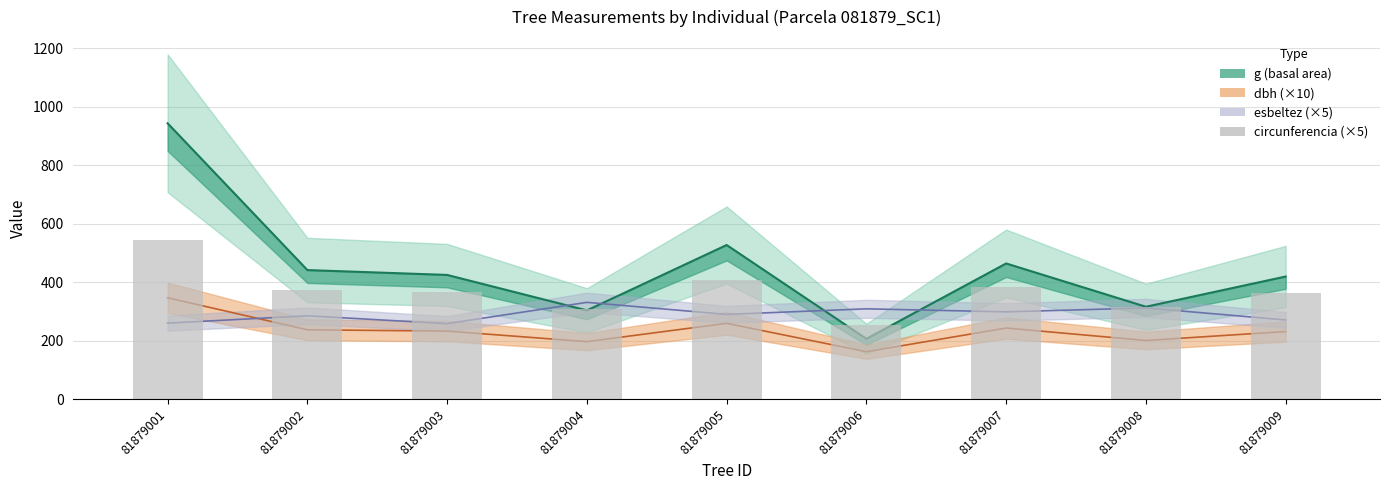

What is the change in value from 81879004 to 81879008?

+6.3